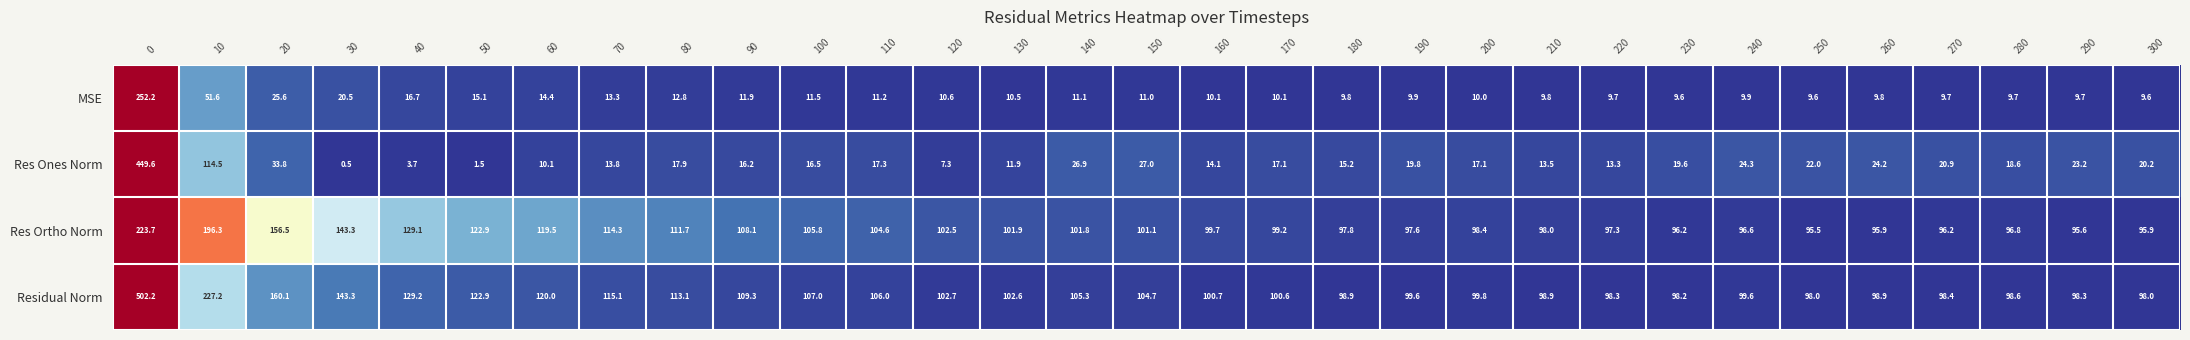

Rank the series at 80 from lowest to highest value.

MSE, Res Ones Norm, Res Ortho Norm, Residual Norm